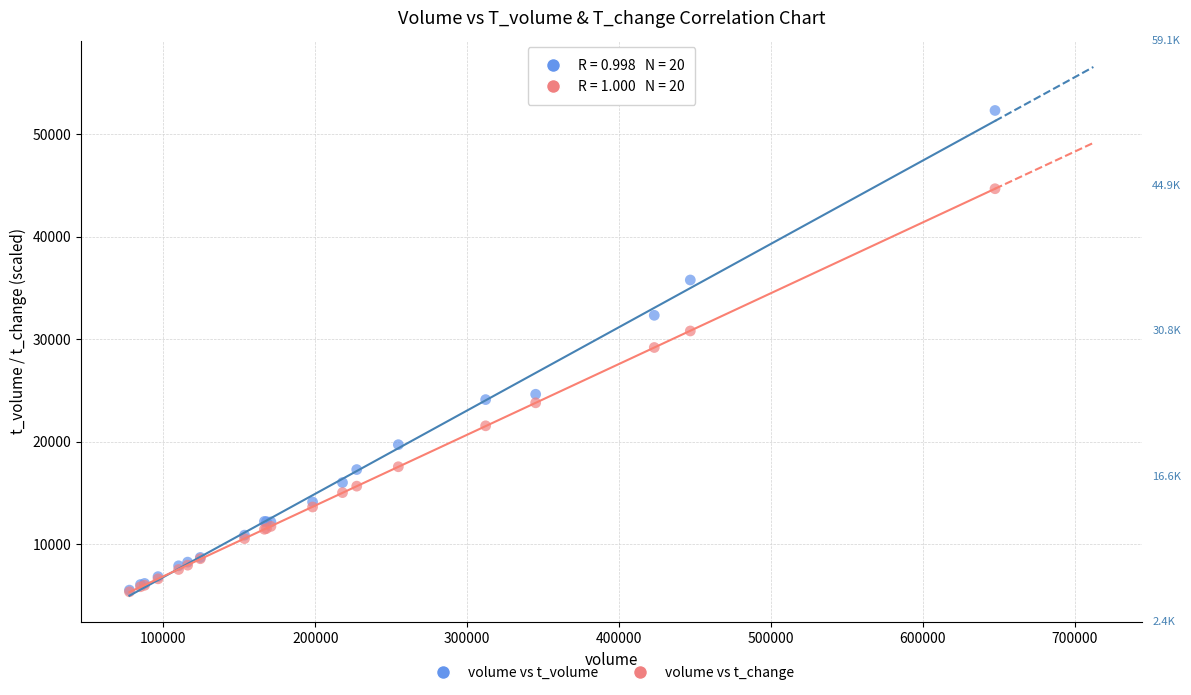

What are all the series names shown in the legend?

volume vs t_volume, volume vs t_change